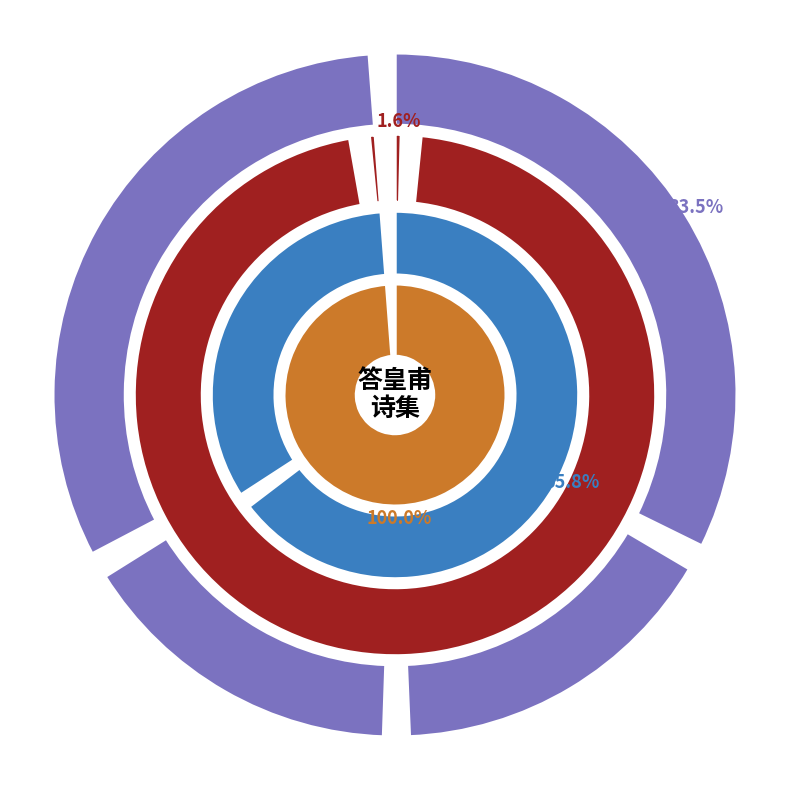

Does 登山谷寺上方答皇甫侍御卧疾阙陪车骑之后 represent more than half of the total?

No